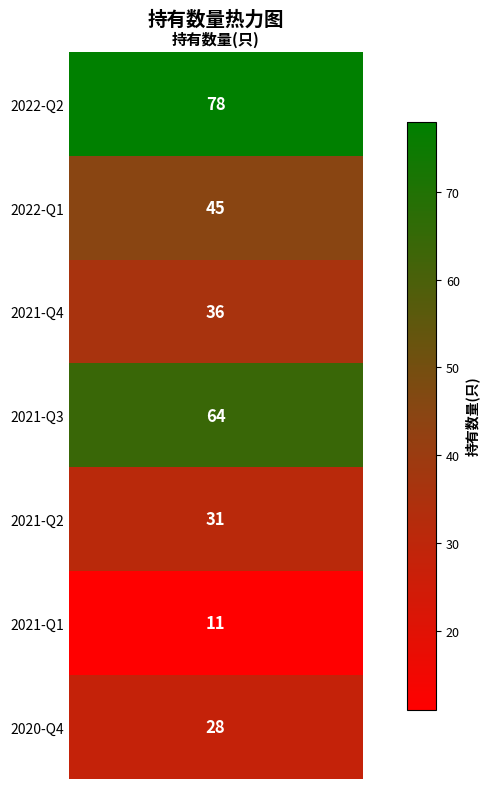

The chart shows a value of 89 at 3. True or false?

False